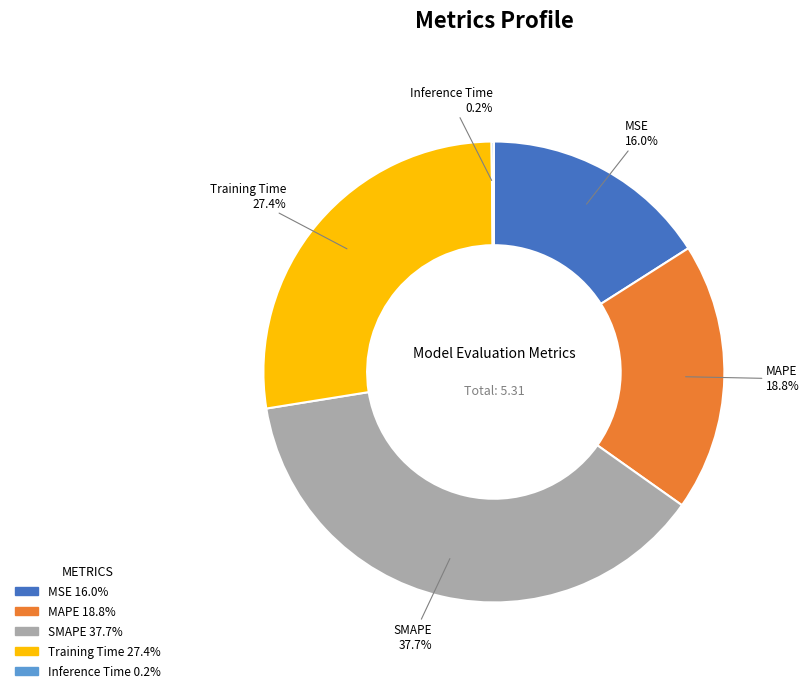

What is the total percentage of MAPE and Training Time?

46.2%